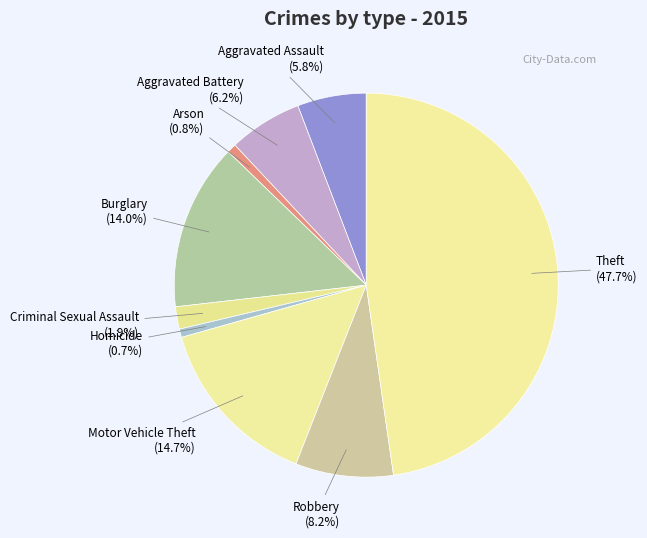

Which category has the biggest portion of the pie?

Theft